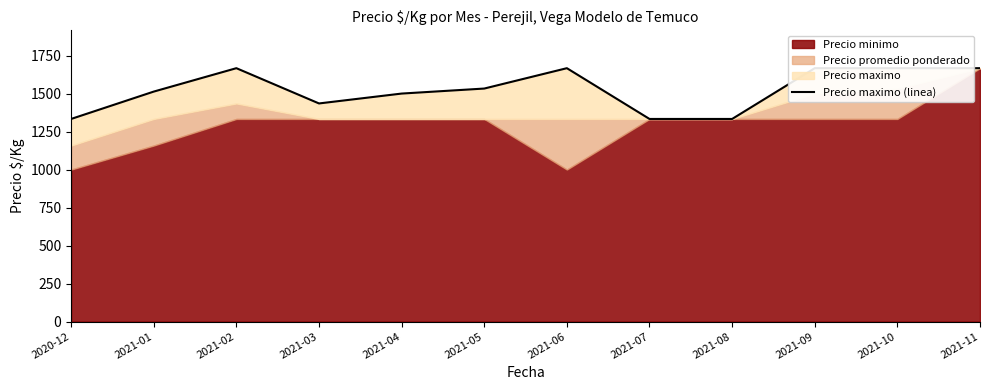

At which label is the value closest to 1500?

2021-04